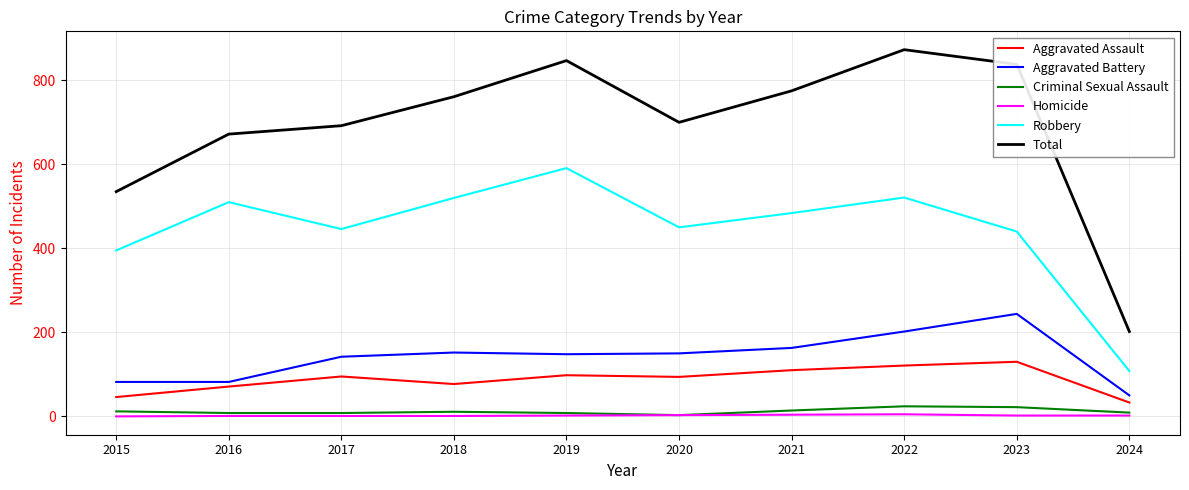

Is this an area chart (filled region under the line)?

No